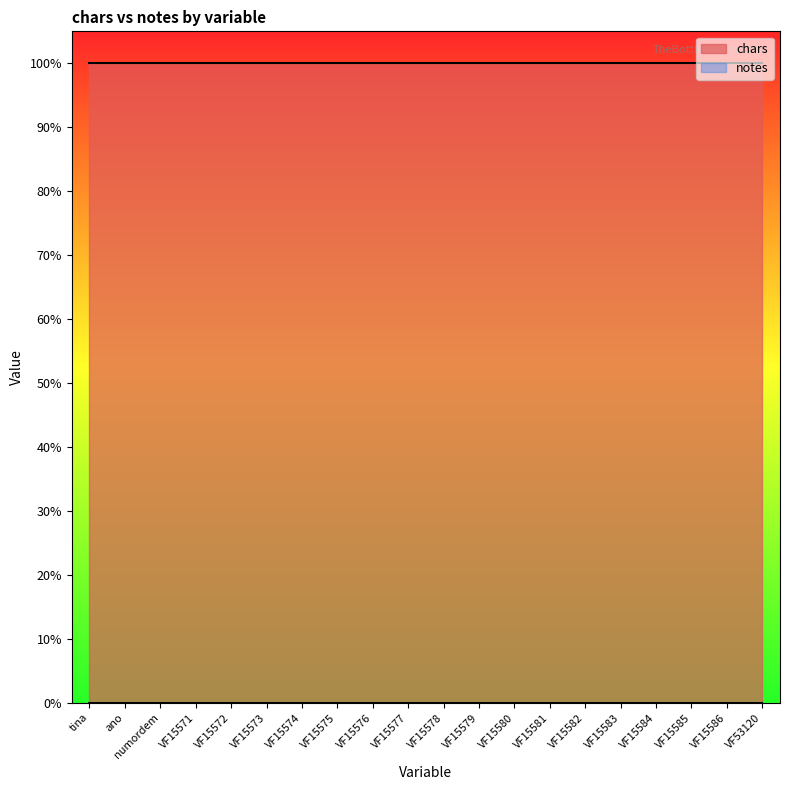

Which series has the largest total across all categories?

chars